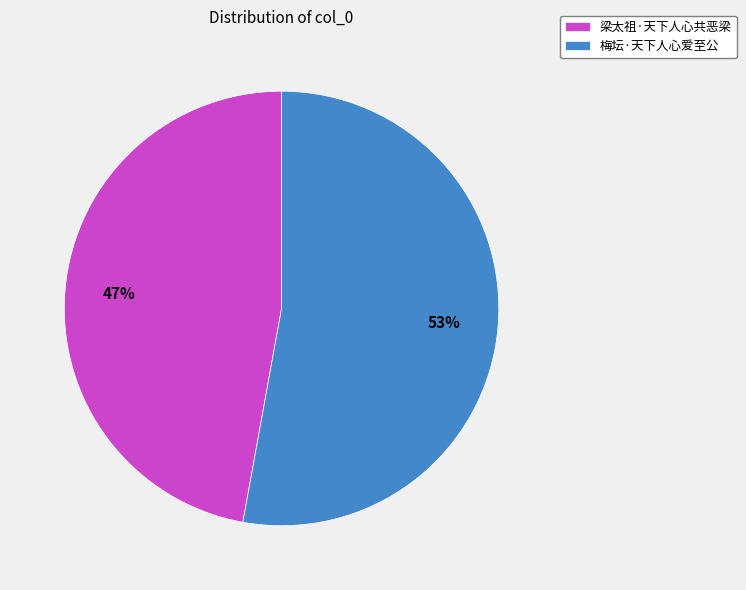

What is the largest slice in the pie chart?

梅坛·天下人心爱至公